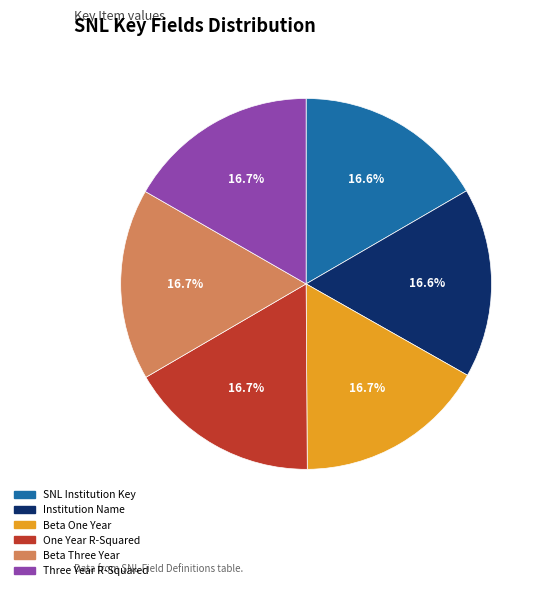

To the nearest percent, what is the average slice percentage?

17%